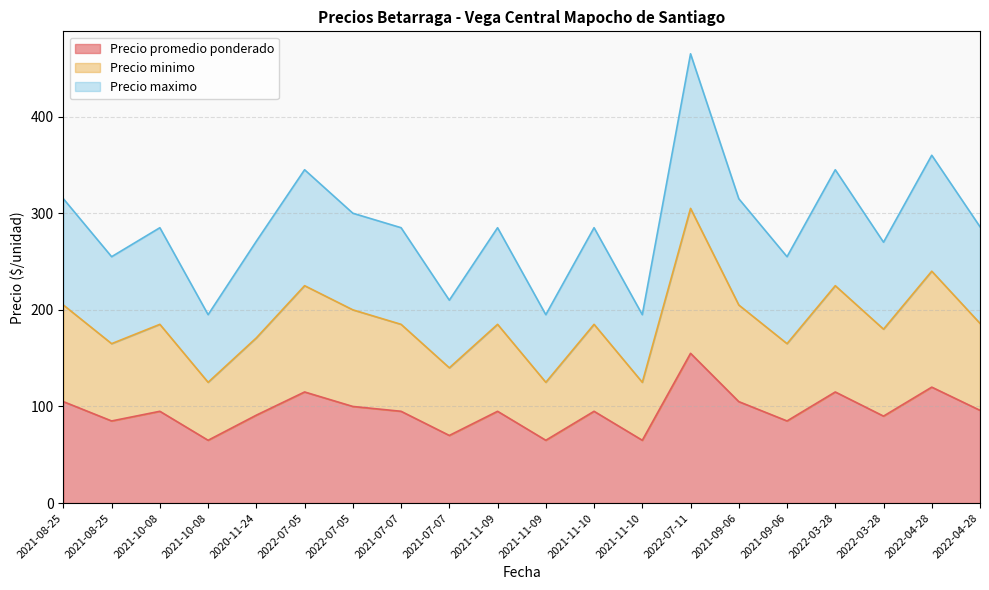

Is it true that Precio minimo equals 109 at 2021-09-06?

False